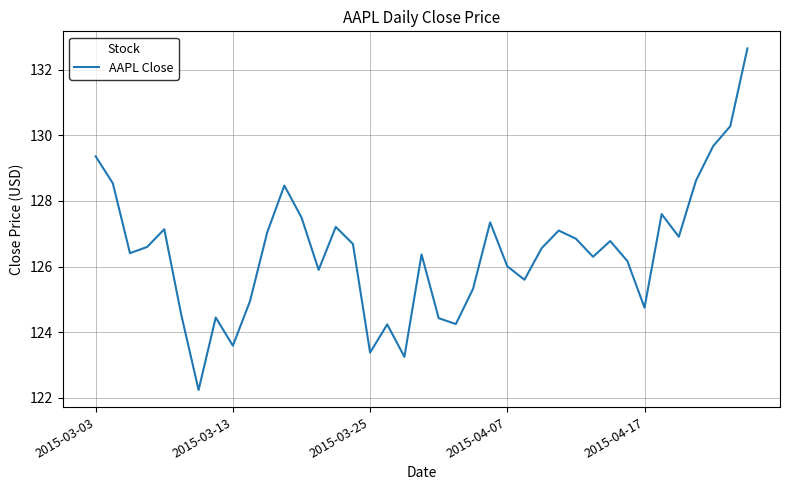

What is the difference between the maximum and minimum values?

10.4